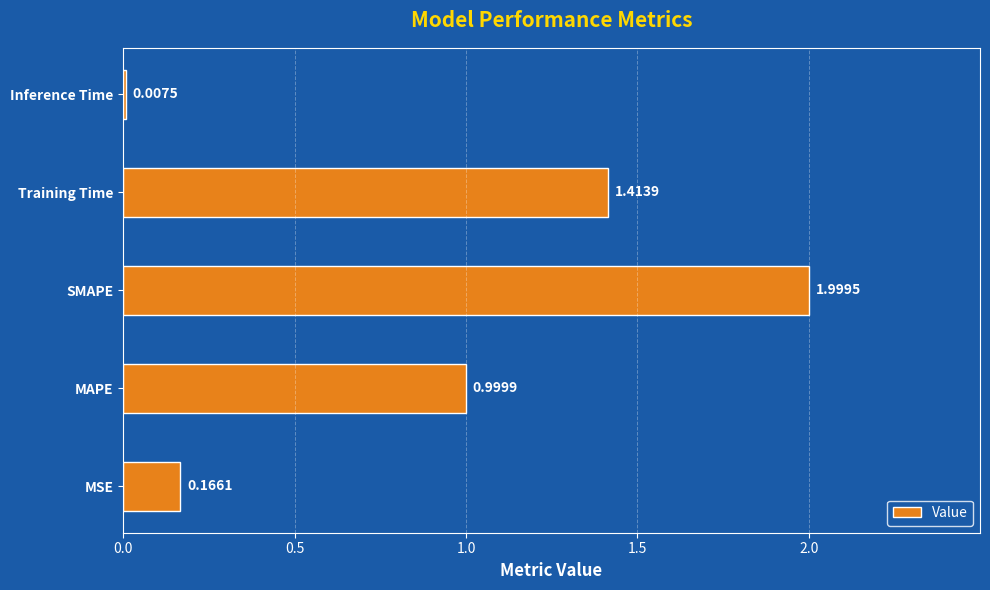

List the labels in order of value, smallest first.

Inference Time, MSE, MAPE, Training Time, SMAPE